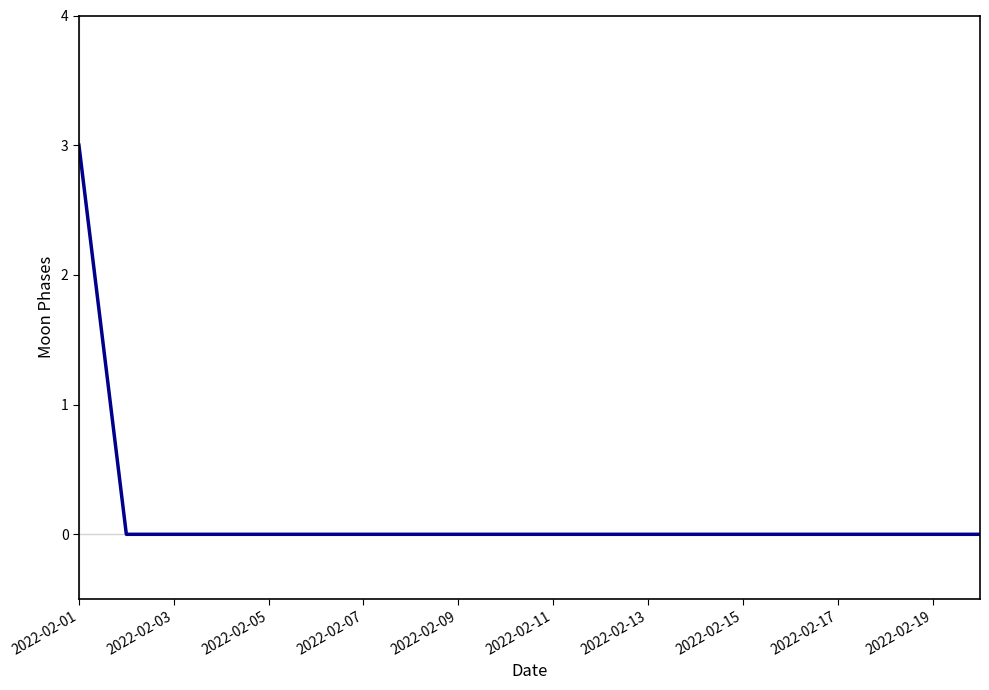

What is the difference between the maximum and minimum values?

3